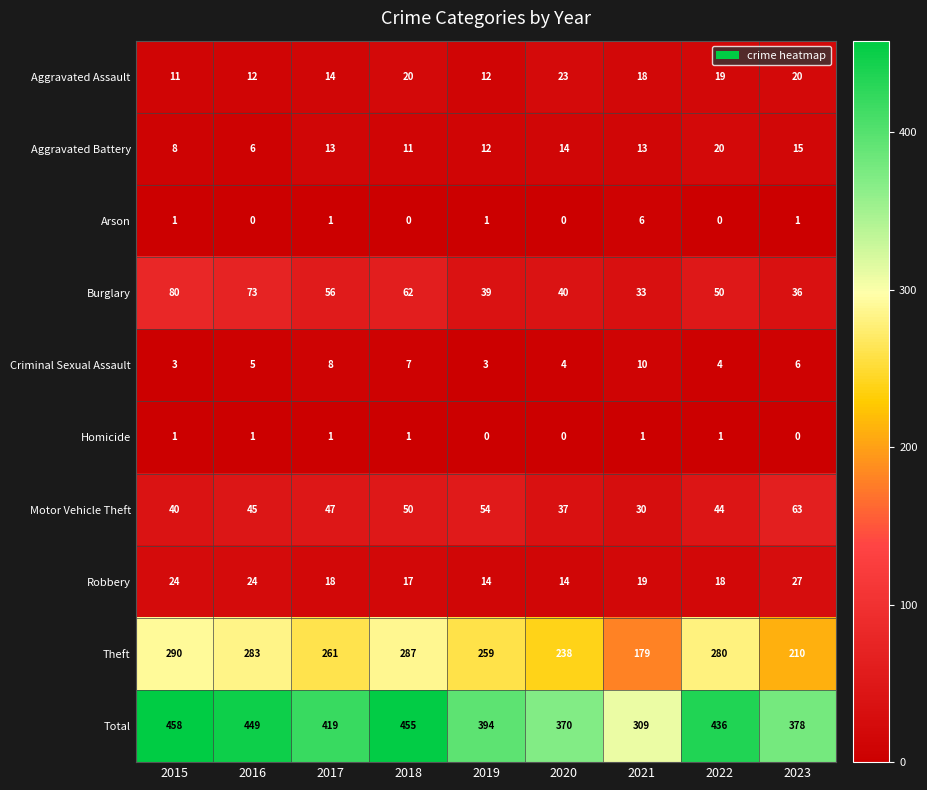

What is the greatest value displayed?

458